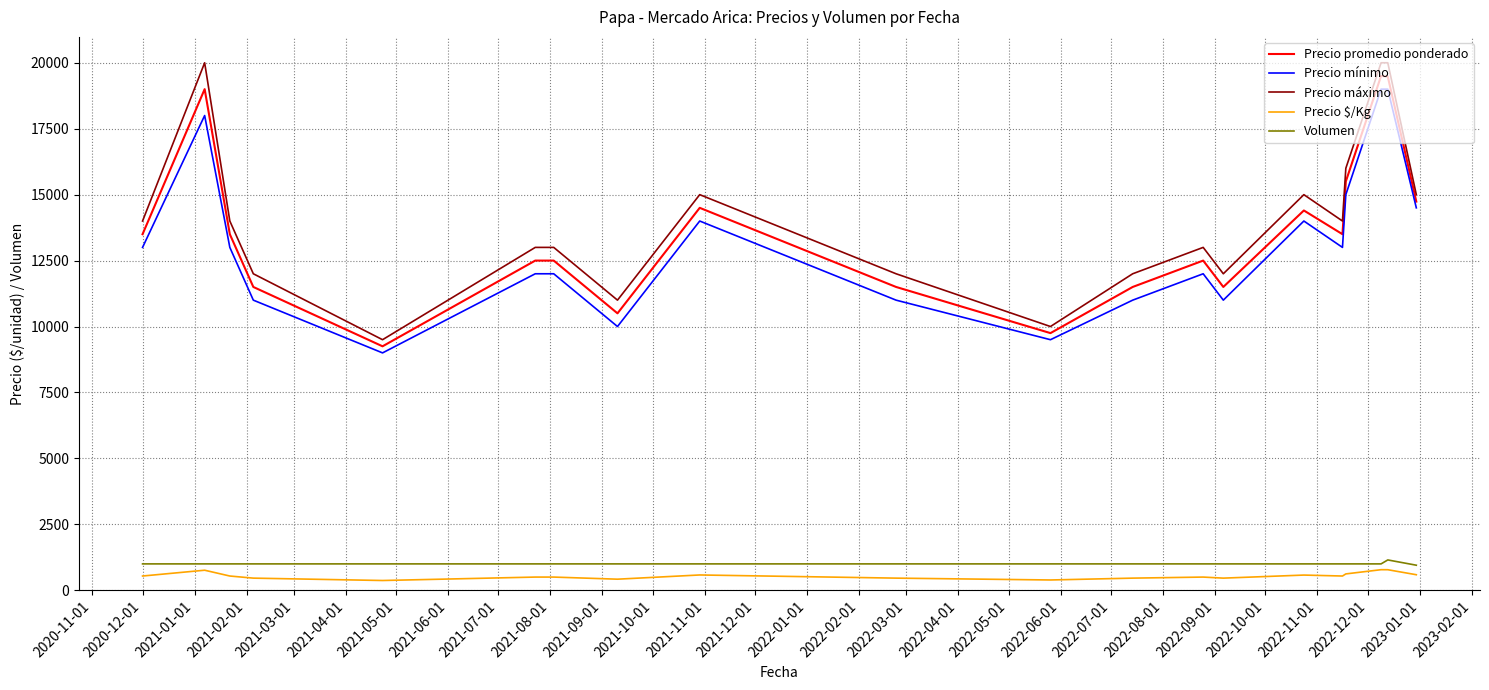

How many categories are shown in the chart?

20